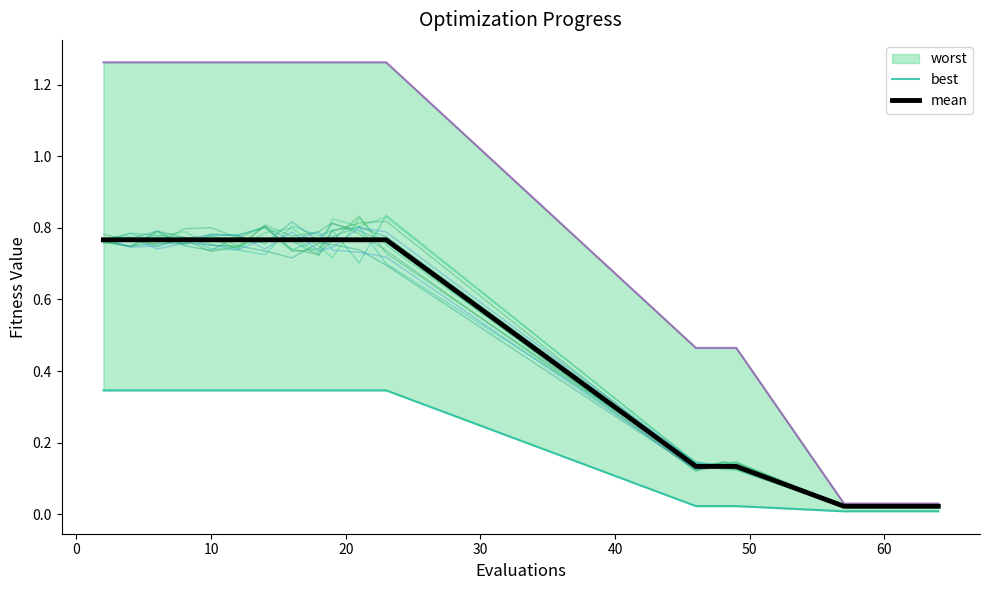

What is the total value across all series at 20?

1.1